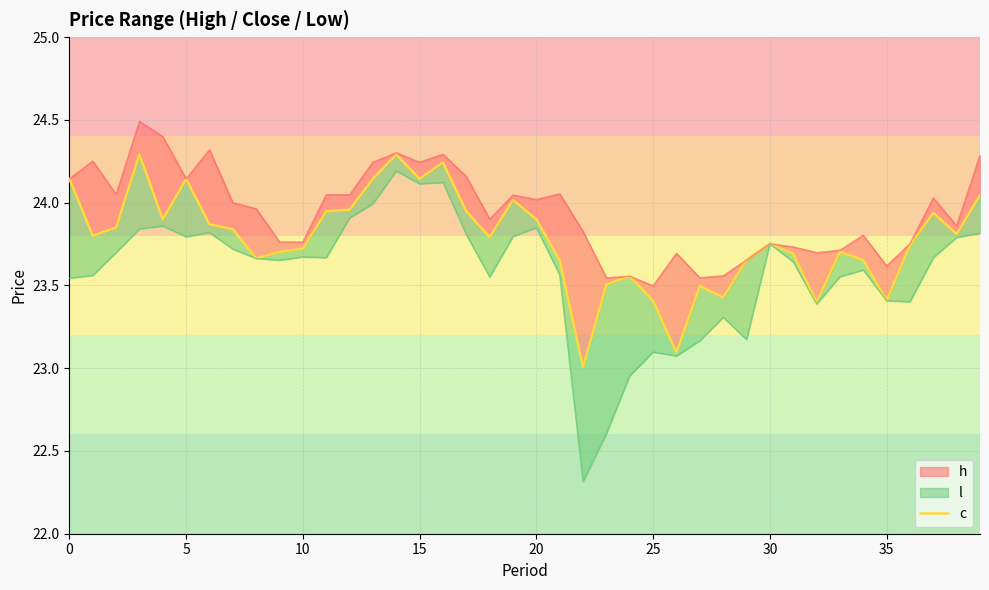

True or false: there are more than 2 points higher than both neighbors.

True